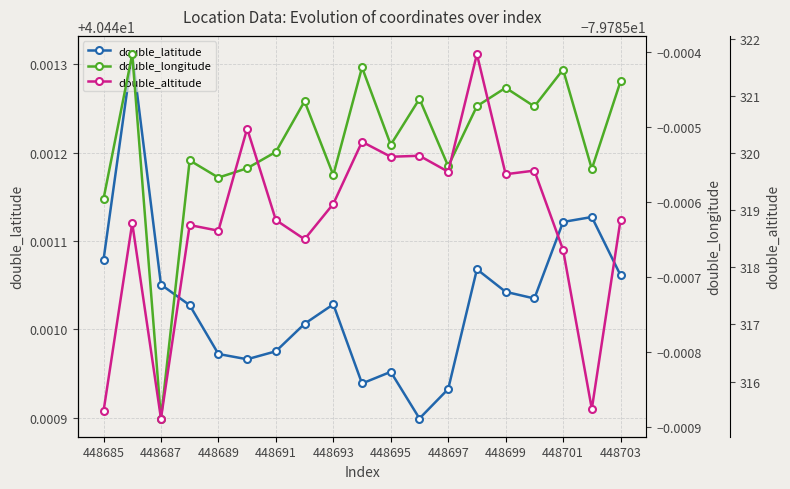

True or false: double_latitude has more than 1 interior local peaks.

True